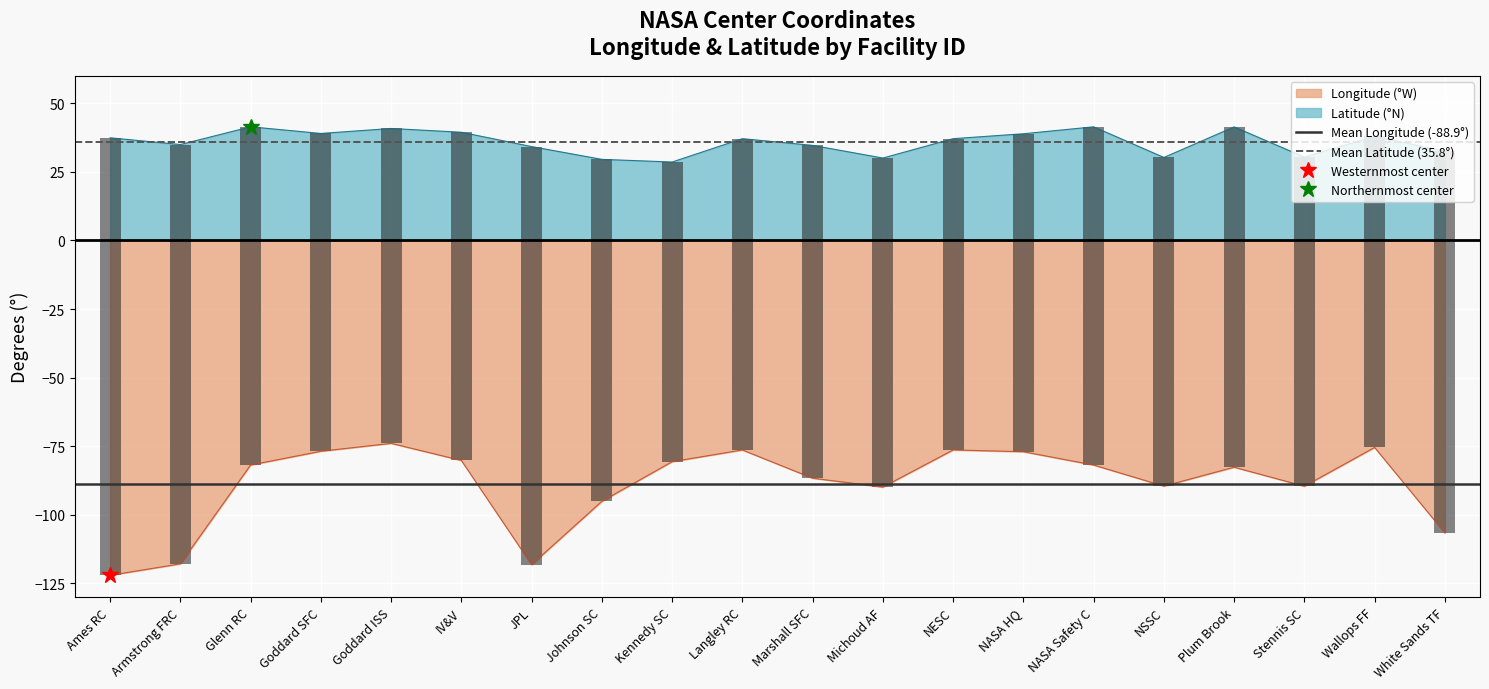

What is the label of the 2nd bar from the right?

Ames RC